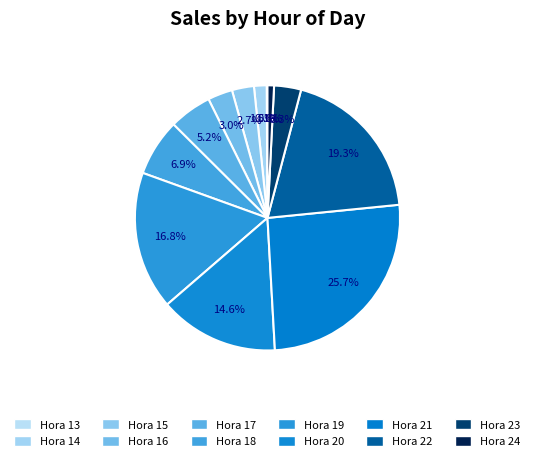

What is the largest slice in the pie chart?

21